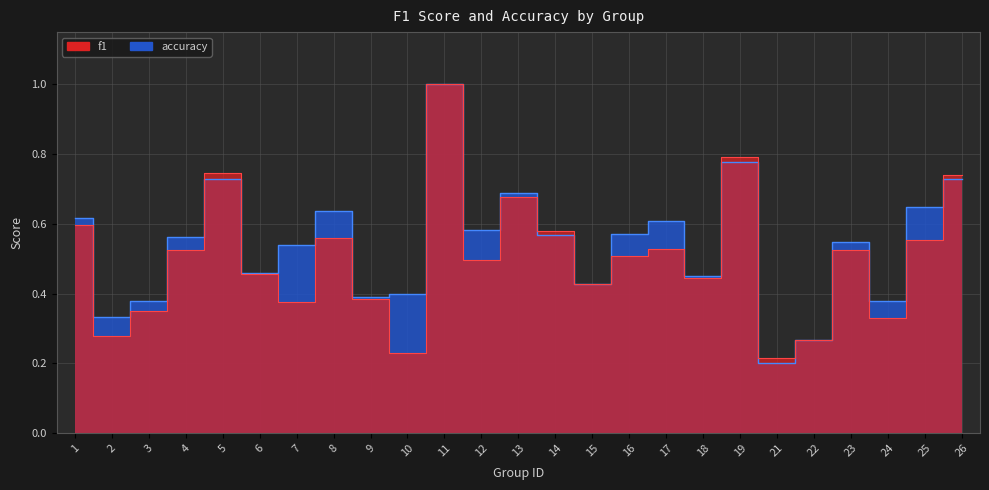

What is the difference between the accuracy values at 3 and 1?

0.2